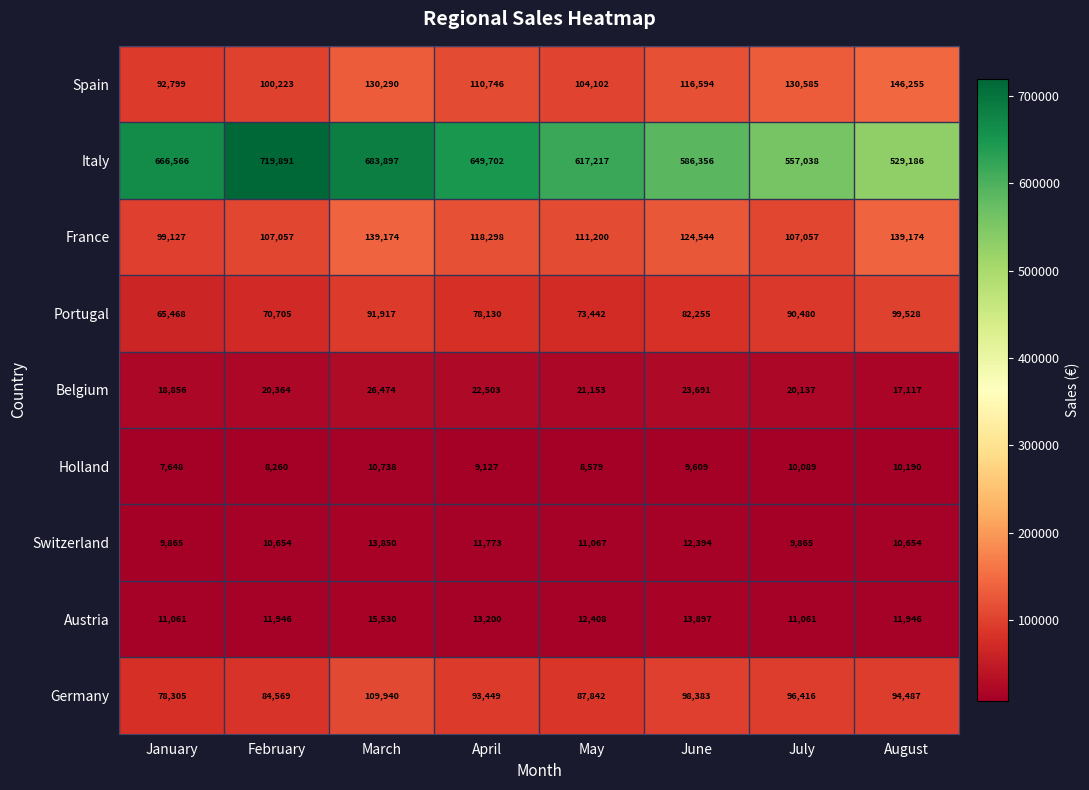

How many categories are shown in the chart?

8